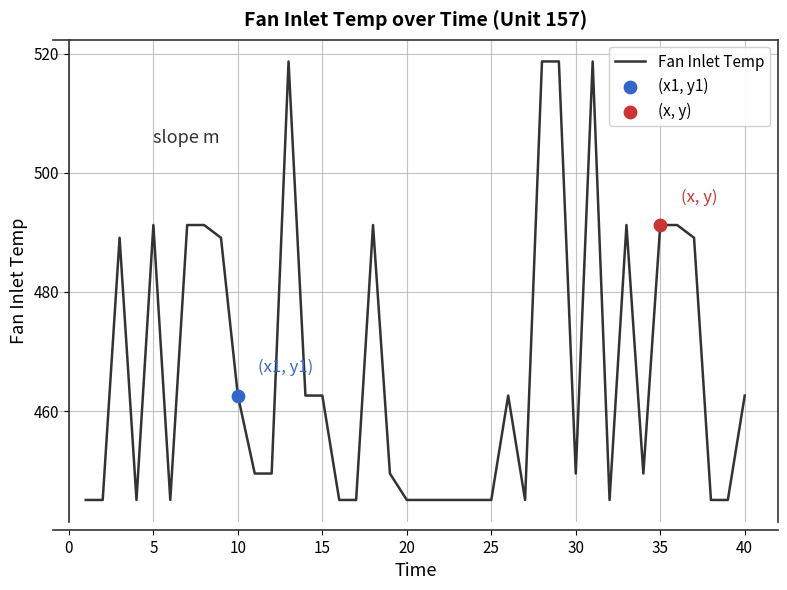

What is the minimum value shown in the chart?

445.0